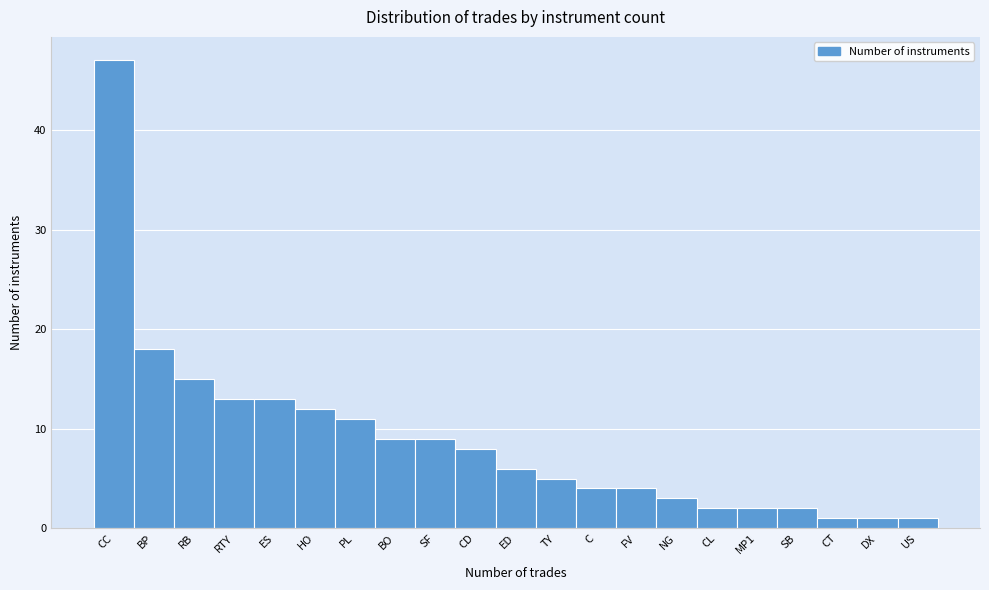

Reading left to right, what are all the values shown in this chart?

47	18	15	13	13	12	11	9	9	8	6	5	4	4	3	2	2	2	1	1	1